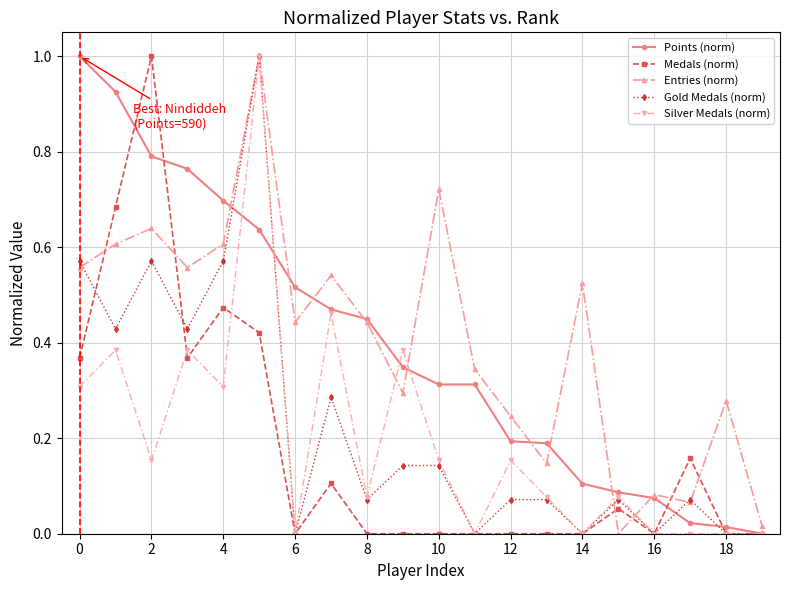

What is the greatest value displayed?

1.0